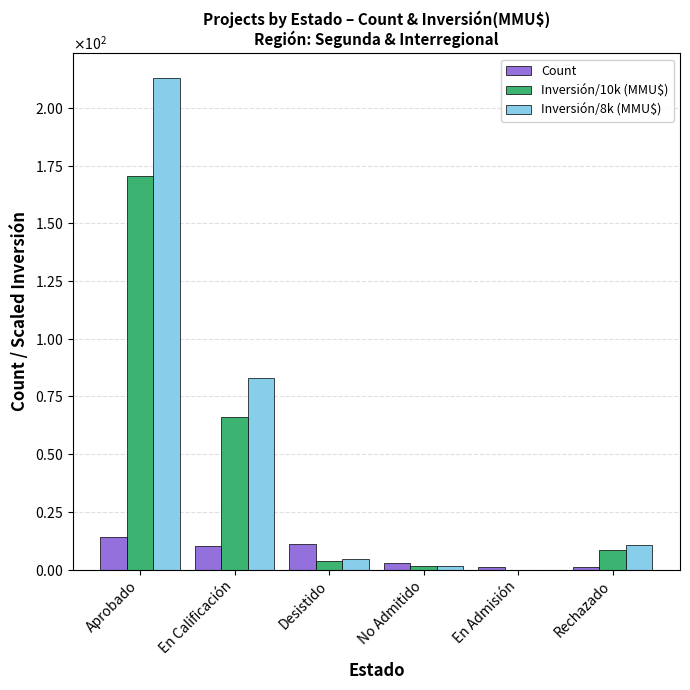

List the series in order of their peak value, highest first.

Inversión/8k (MMU$), Inversión/10k (MMU$), Count